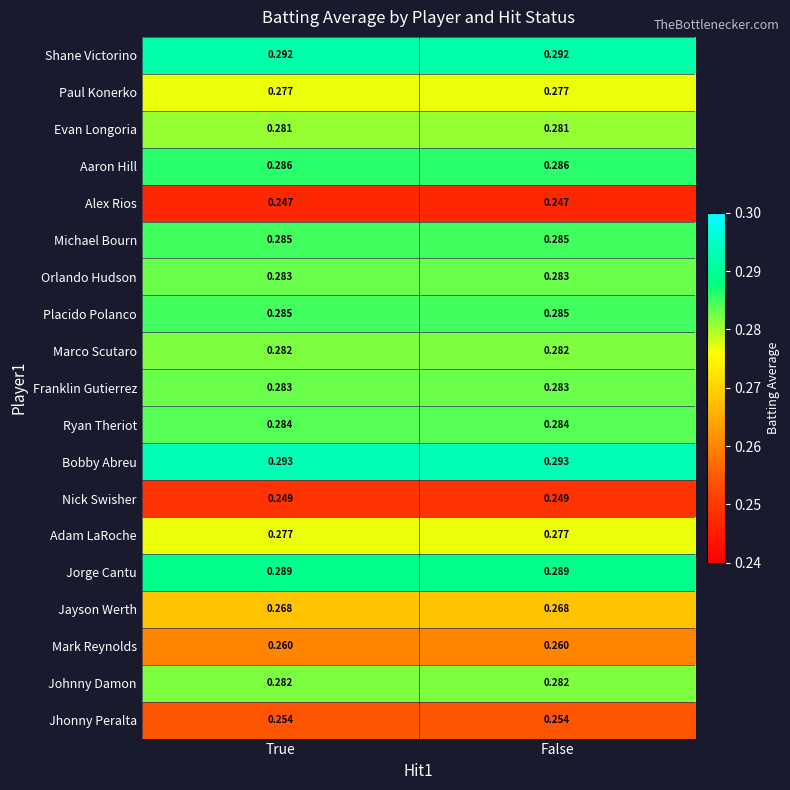

Which series has the largest total across all categories?

Bobby Abreu